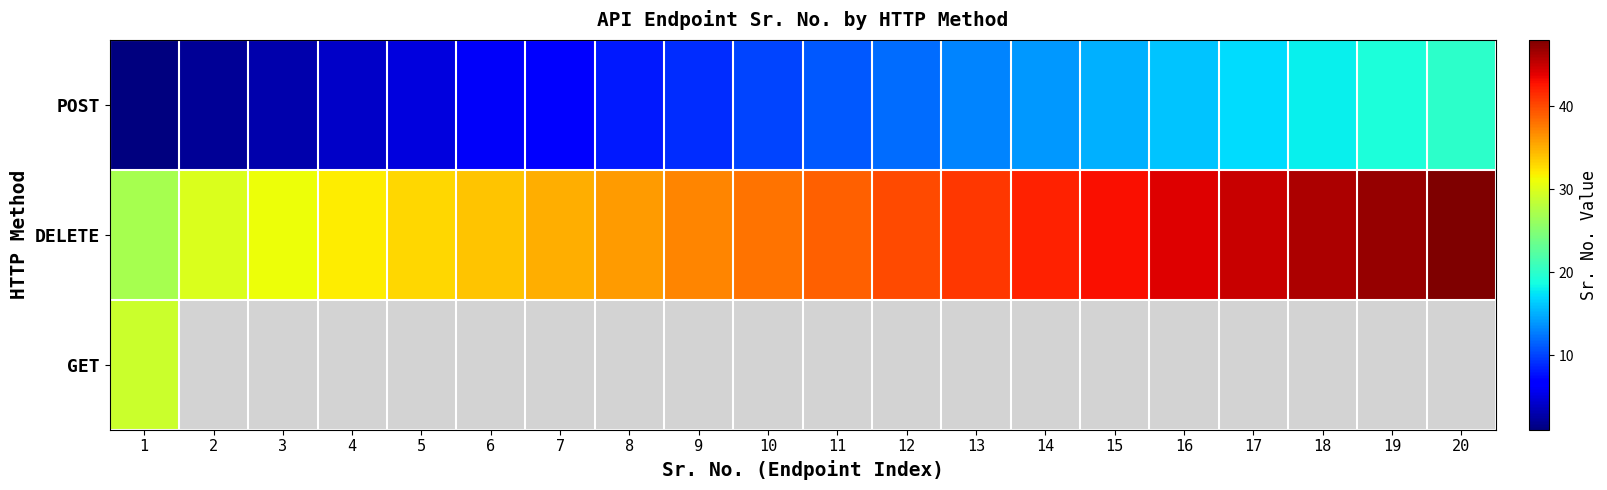

Is the value of DELETE at 16 greater than the value of GET at 10?

No